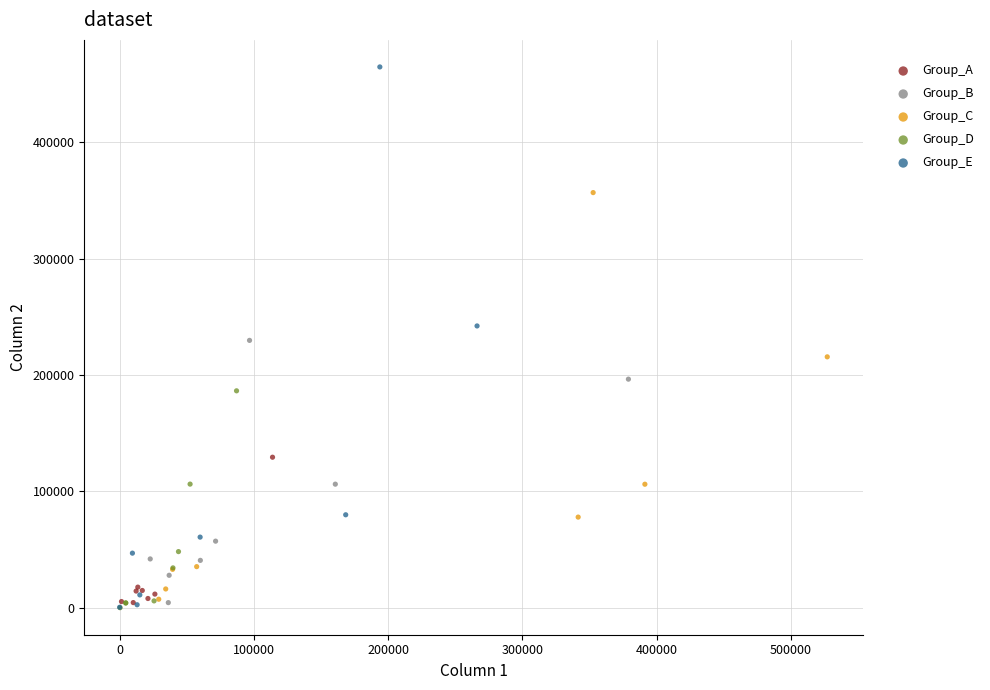

Which series has the largest Y range (max minus min)?

Group_E